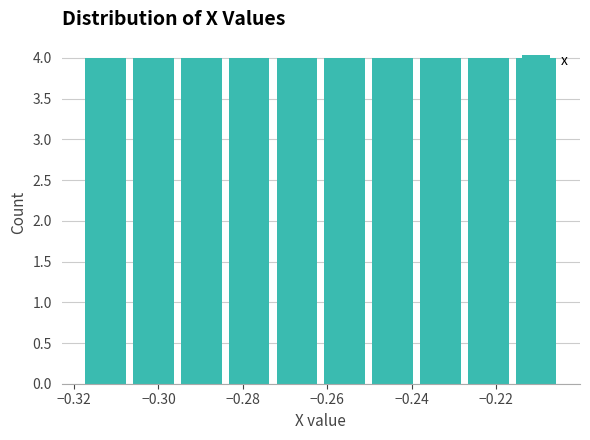

Reading left to right, transcribe this chart: for each bar, give the range it covers on the x-axis and its height. Neither the bar edges nor the heights are printed on the chart, so give them approximately, as read against the axes.

-0.318 to -0.306: 4
-0.306 to -0.296: 4
-0.296 to -0.284: 4
-0.284 to -0.272: 4
-0.272 to -0.262: 4
-0.262 to -0.250: 4
-0.250 to -0.238: 4
-0.238 to -0.228: 4
-0.228 to -0.216: 4
-0.216 to -0.204: 4